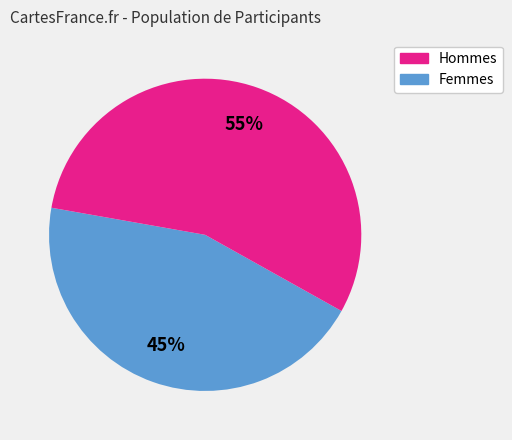

To the nearest percent, what is the average slice percentage?

50%